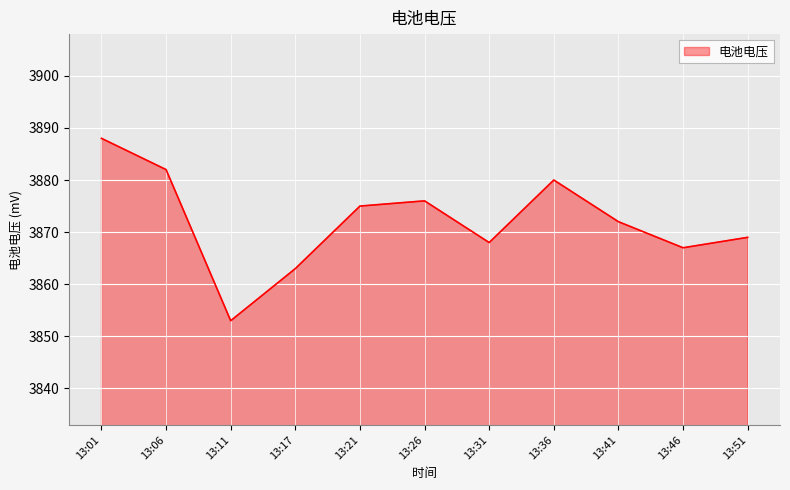

Where is the data nearest to the value 3870?

13:51